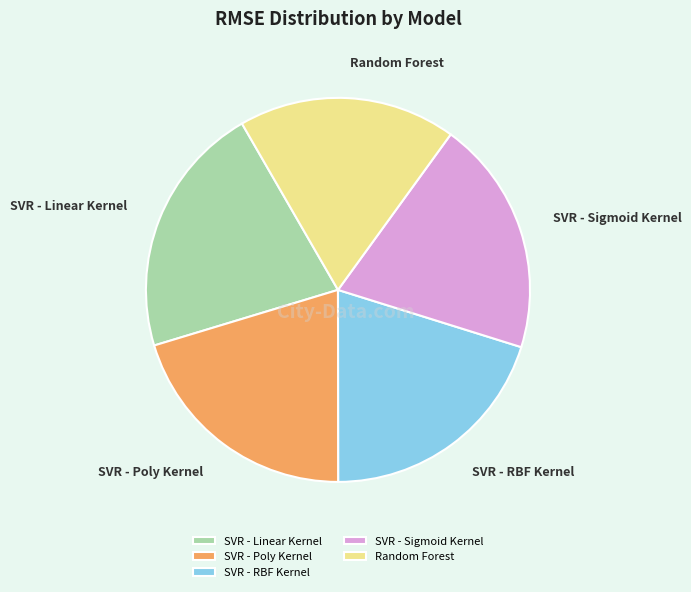

Is there any slice that represents more than half of the pie?

No